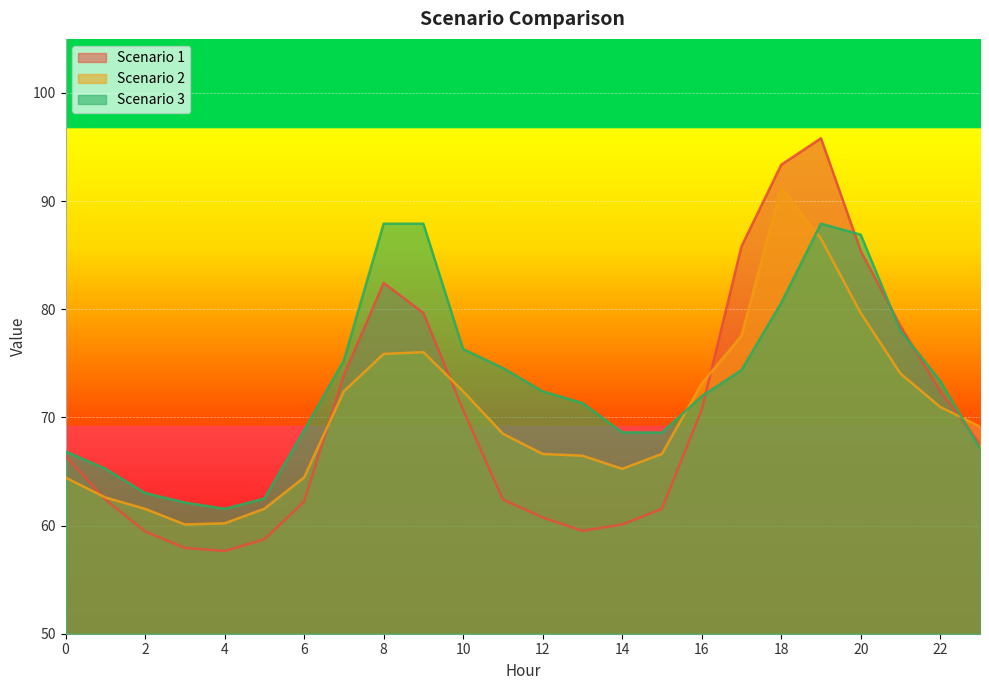

Does the chart display data point markers on the line(s)?

No